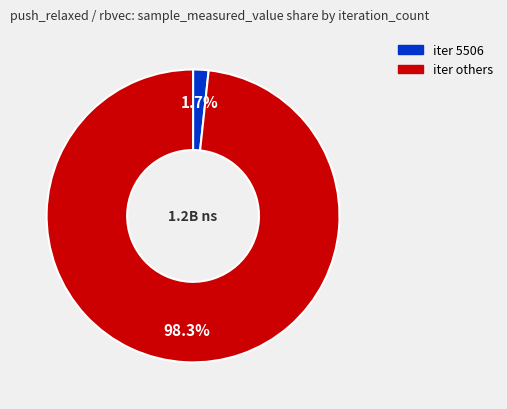

How many segments does this pie chart have?

2